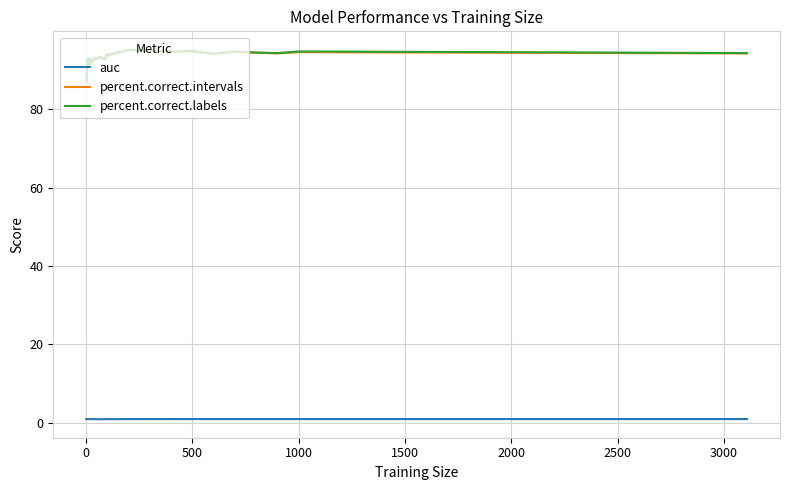

What is the lowest value of the percent.correct.intervals series?

86.7